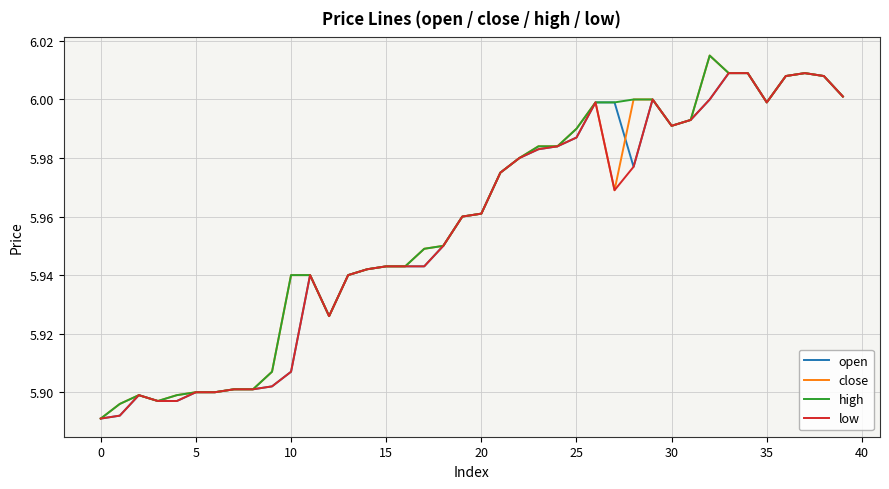

What are all the series names shown in the legend?

open, close, high, low